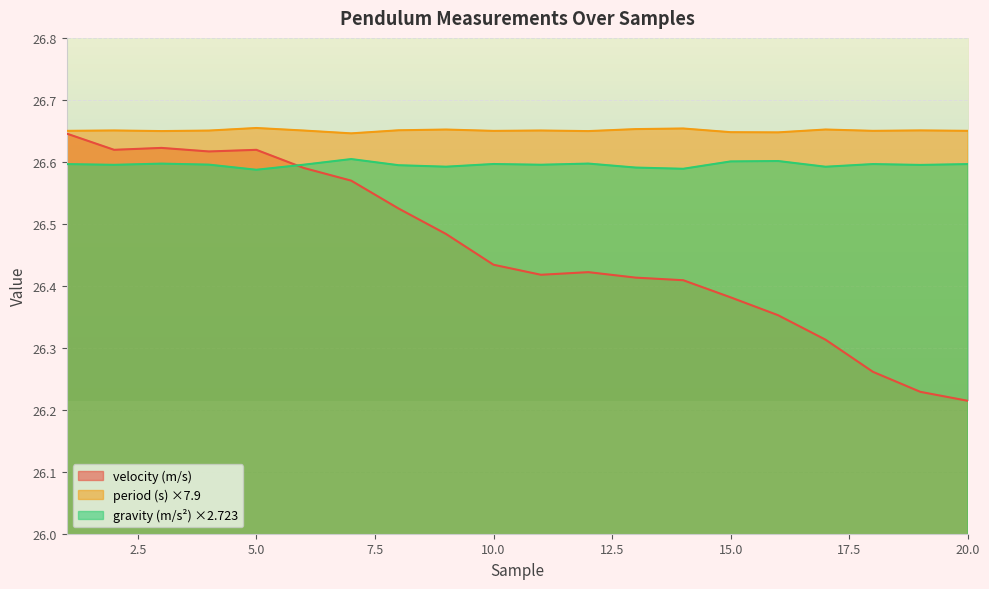

Reading right to left, extract all data points from this chart.

period (s): 26.7	26.7	26.7	26.7	26.6	26.6	26.7	26.7	26.6	26.7	26.6	26.7	26.7	26.6	26.7	26.7	26.7	26.6	26.7	26.7
velocity (m/s): 26.2	26.2	26.3	26.3	26.4	26.4	26.4	26.4	26.4	26.4	26.4	26.5	26.5	26.6	26.6	26.6	26.6	26.6	26.6	26.6
gravity (m/s2): 26.6	26.6	26.6	26.6	26.6	26.6	26.6	26.6	26.6	26.6	26.6	26.6	26.6	26.6	26.6	26.6	26.6	26.6	26.6	26.6